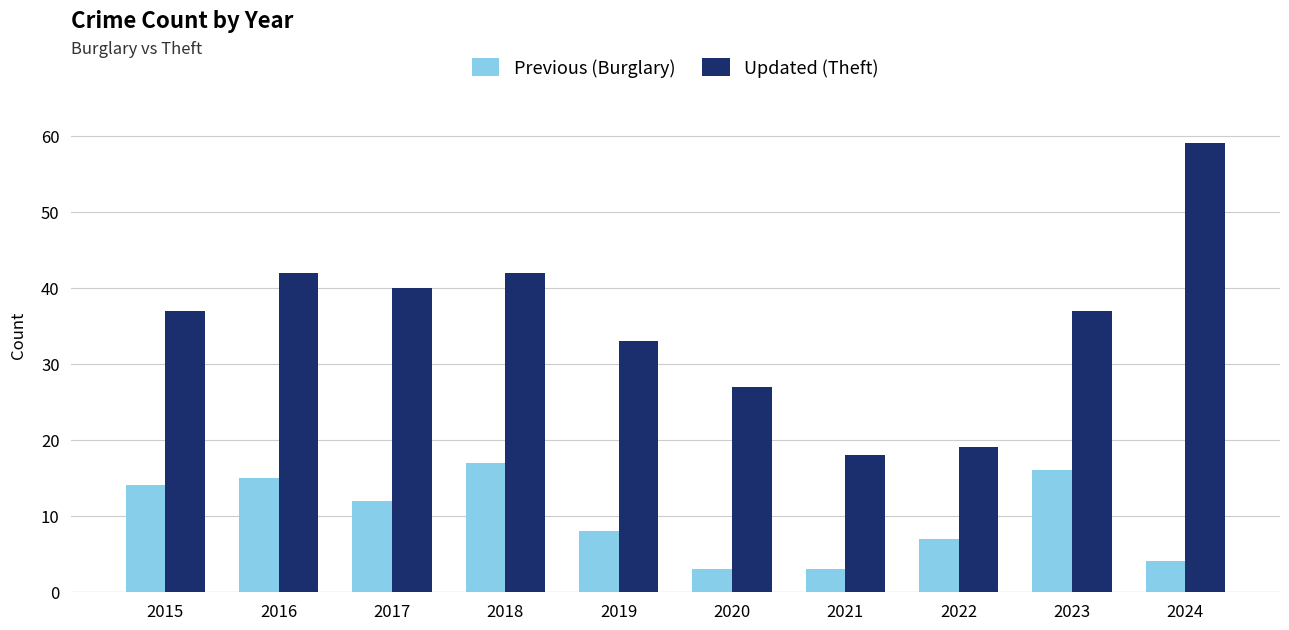

How many bars are there in total?

20